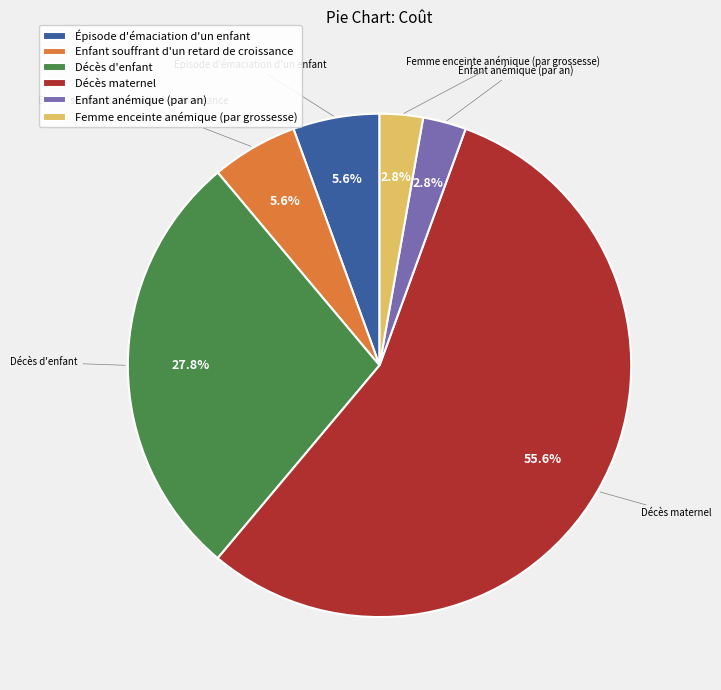

Is there a majority slice in this chart?

Yes